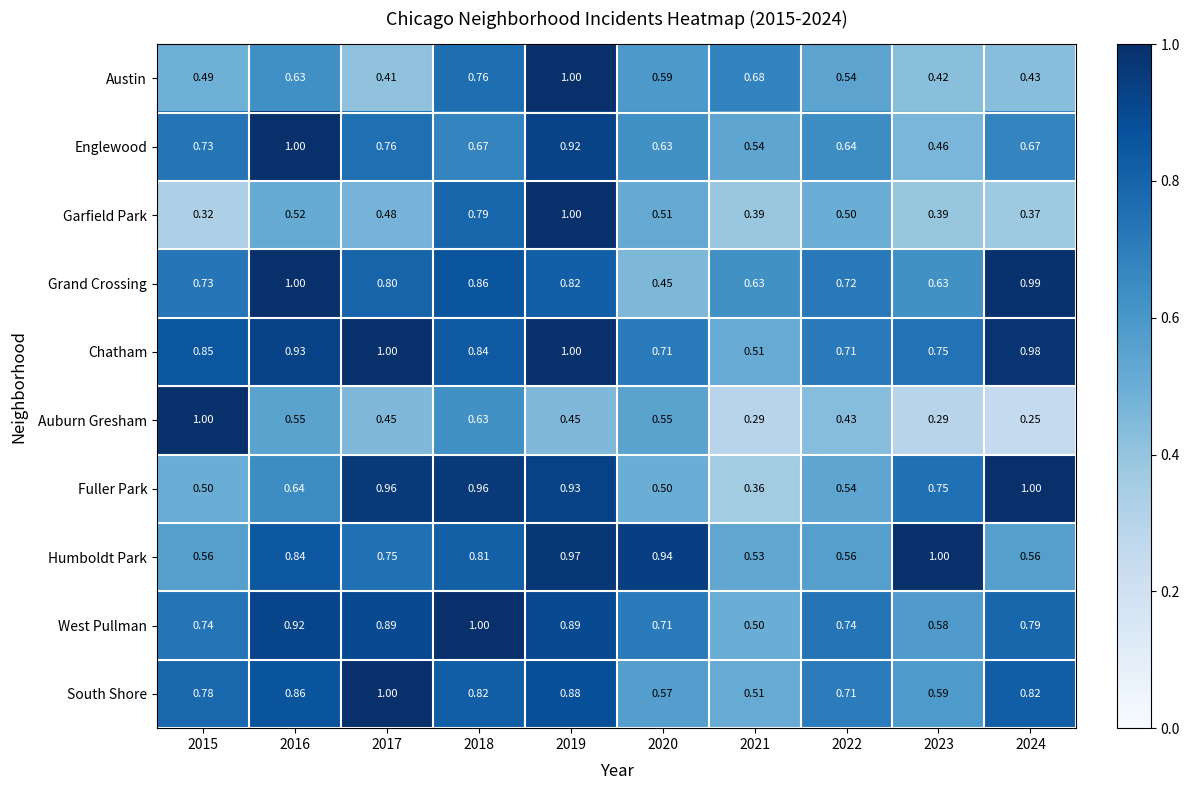

Is the value of Humboldt Park at 2023 greater than the value of Englewood at 2020?

Yes